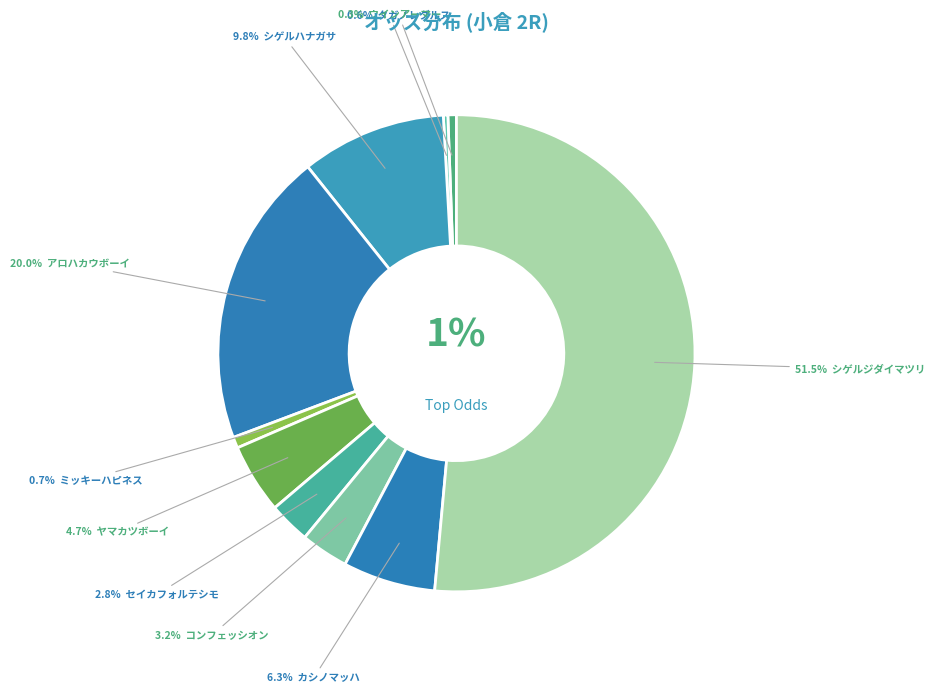

Count the number of slices in the pie.

10